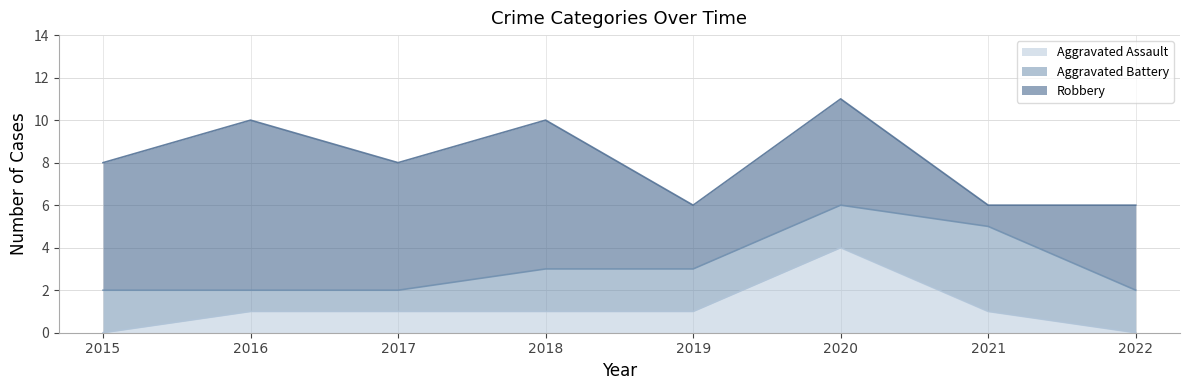

What is the difference between the maximum and minimum values in the Aggravated Assault series?

4